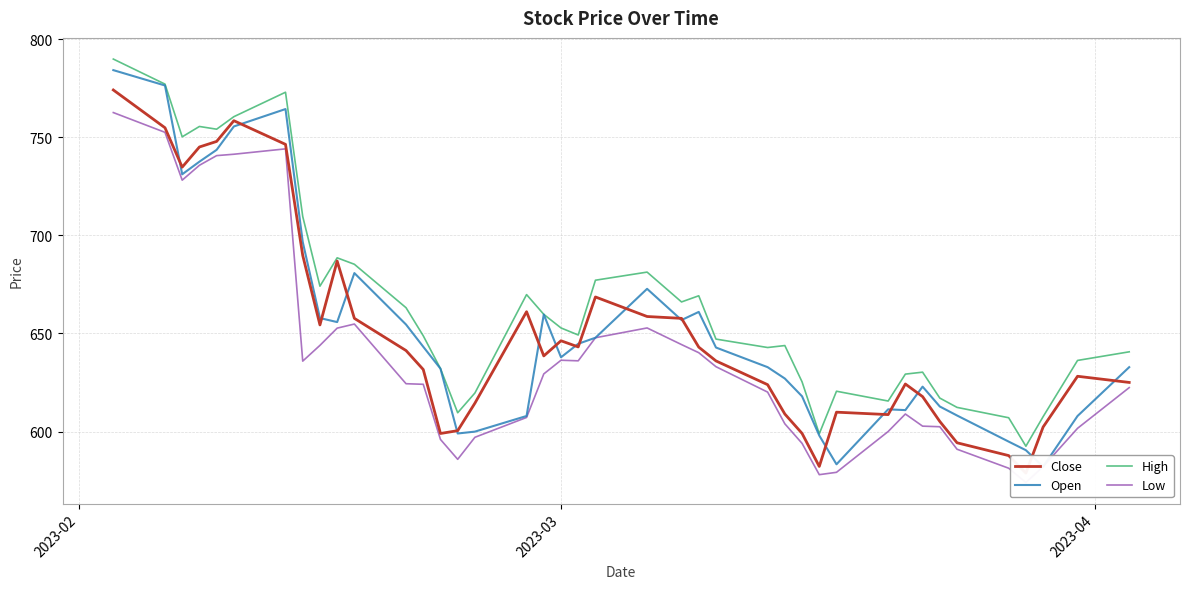

Does the chart have visible grid lines?

Yes